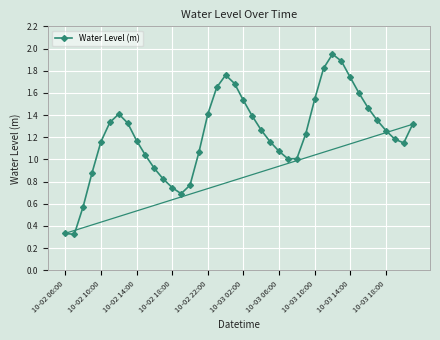

How many interior local peaks (higher than both neighbors) does the data have?

3